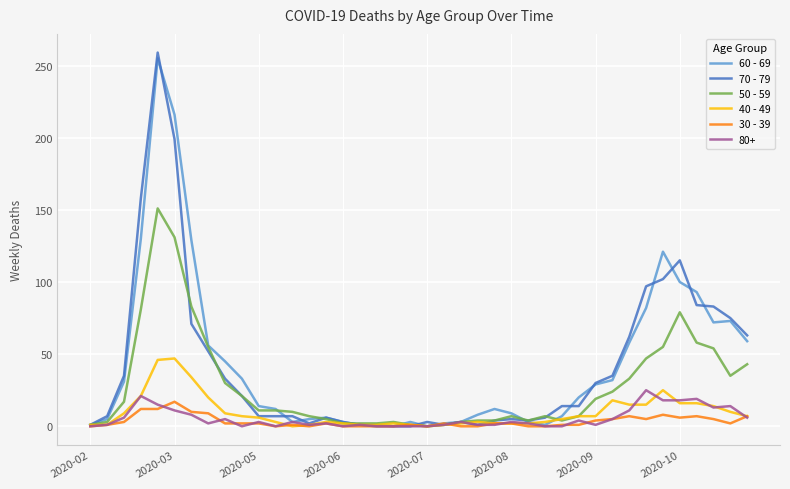

Which series has the largest range (max minus min)?

70 - 79